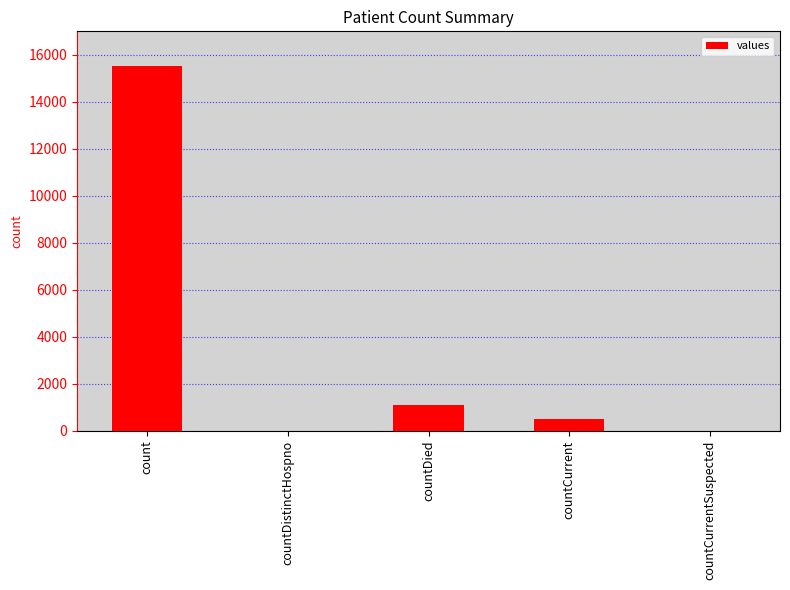

How many distinct data groups are displayed?

1